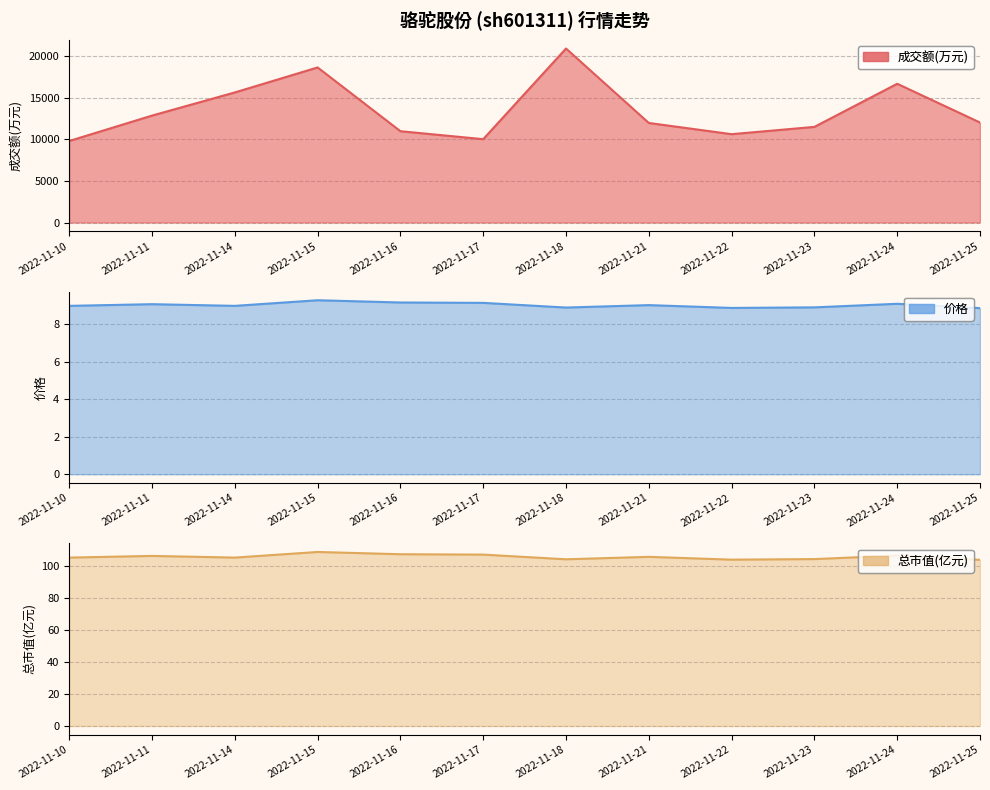

The 总市值(亿元) series shows 42.0 at 2022-11-18. True or false?

False